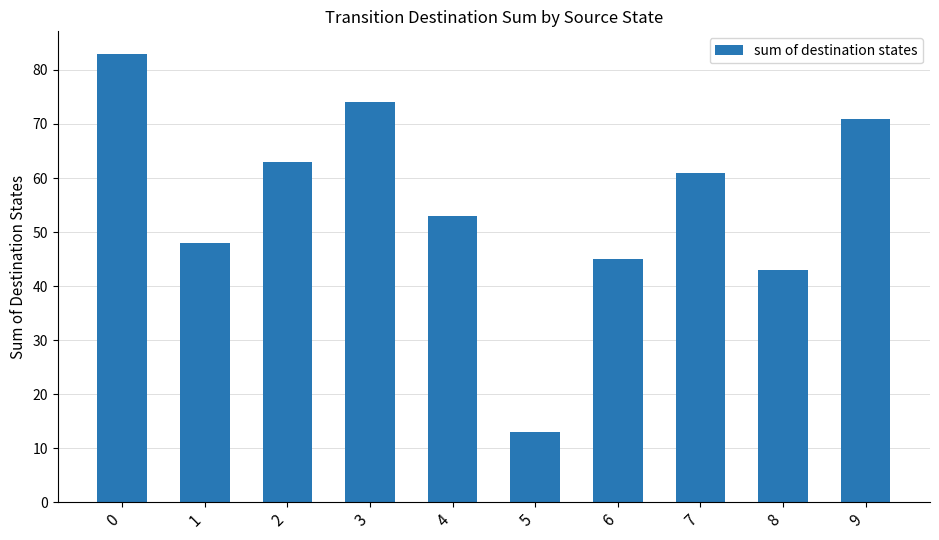

Count the number of categories in the chart.

10